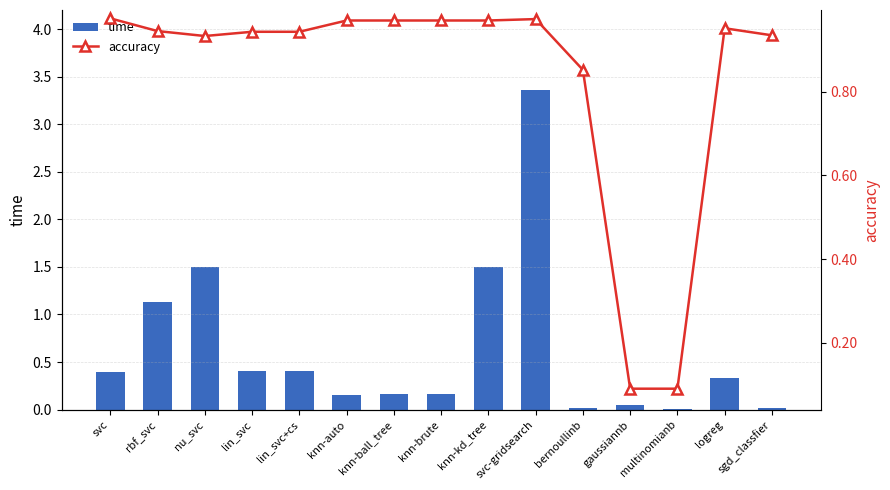

What is the difference between the accuracy values at logreg and bernoullinb?

0.1